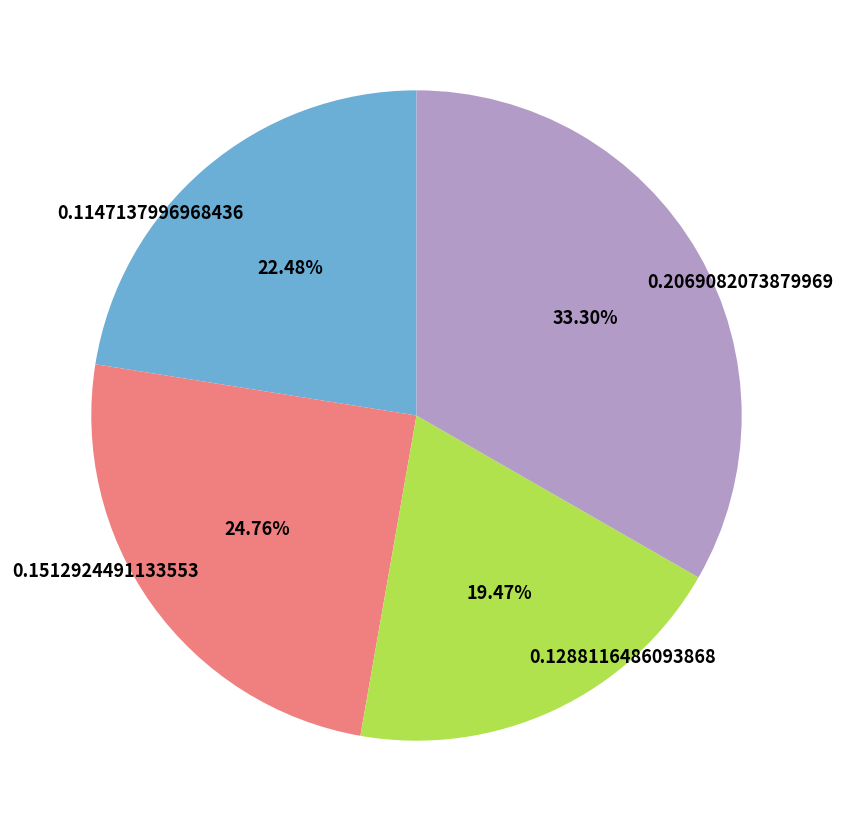

To the nearest percent, what is the combined percentage of 0.2069082073879969 and 0.1288116486093868?

53%